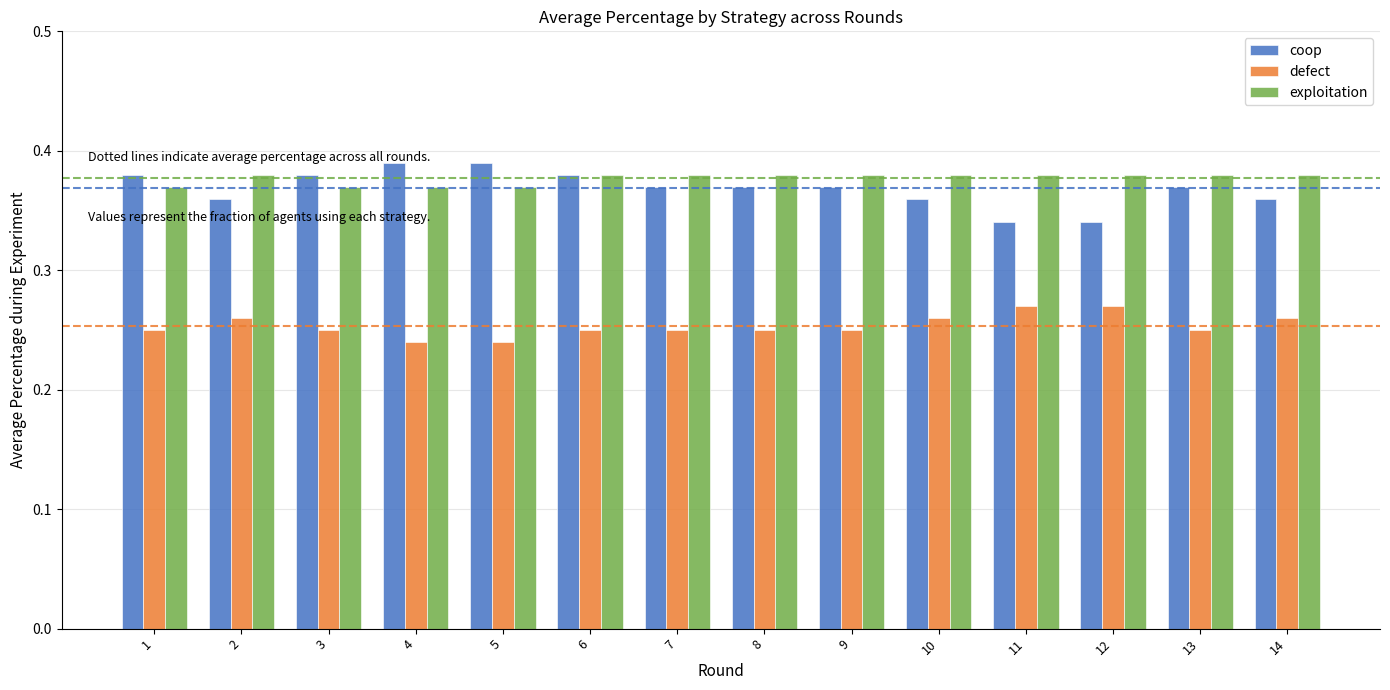

Count the number of data series in this chart.

3